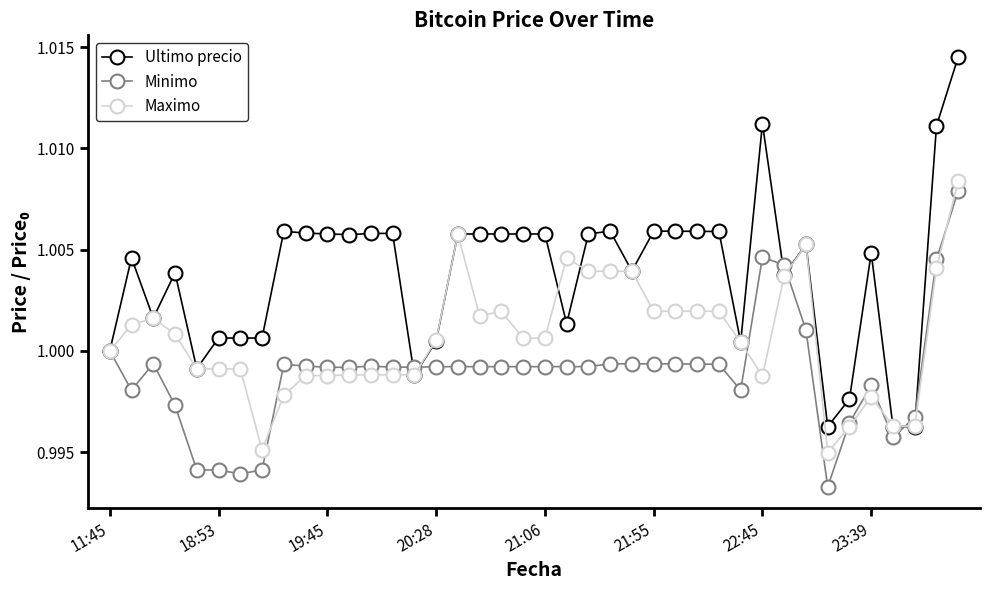

Rank the series by their average value, from highest to lowest.

Ultimo precio, Maximo, Minimo